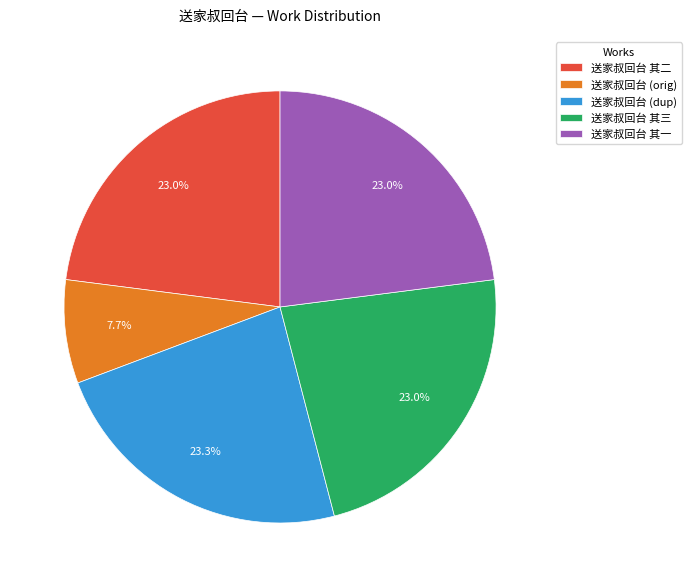

What is the ratio of the value at 送家叔回台 其一 to the value at 送家叔回台 其三?

1.0